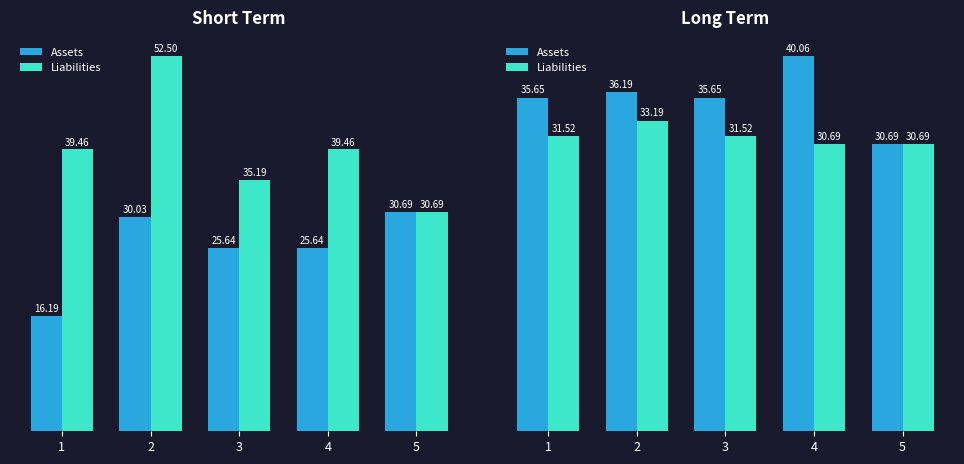

Which series changed the most between 2 and 4?

Assets